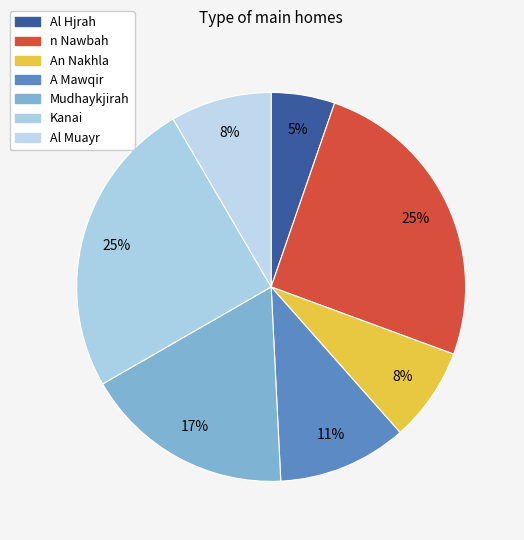

Is the sum of Al Hjrah and An Nakhla greater than half?

No